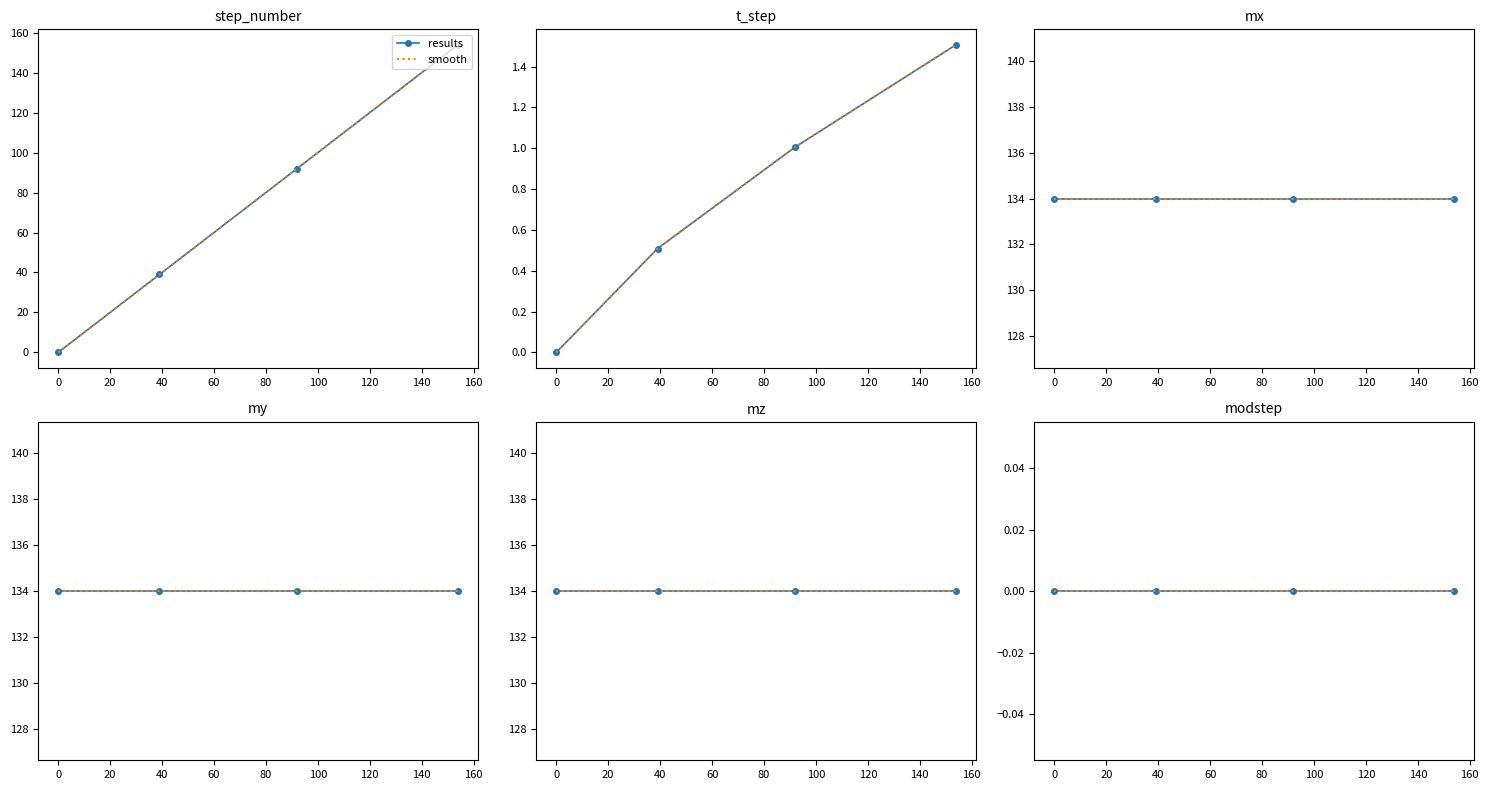

Which has a higher value, 39 or 0?

39